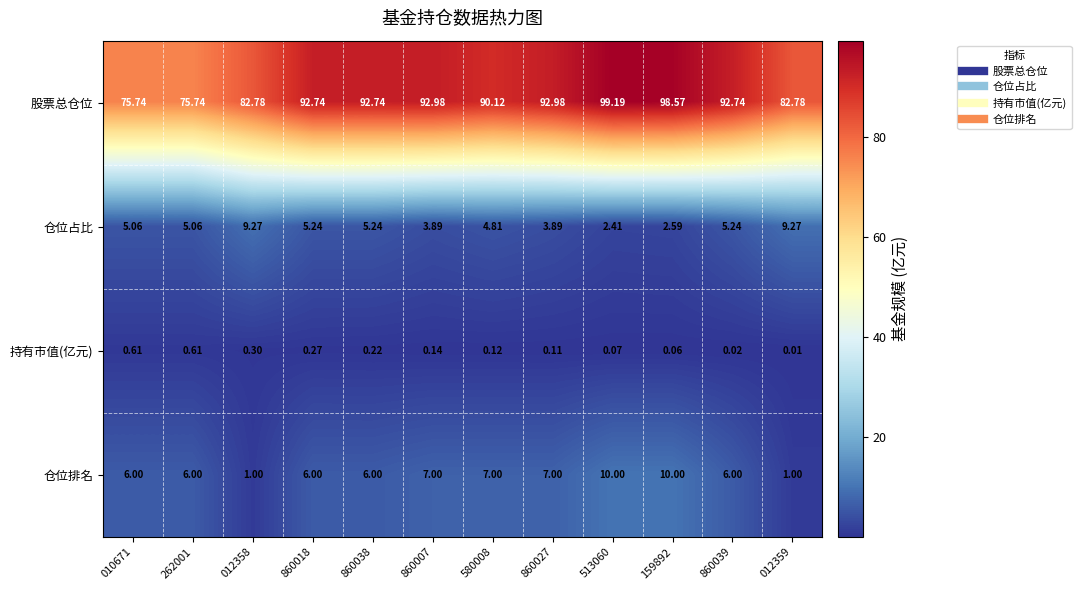

How many series are shown in this chart?

4